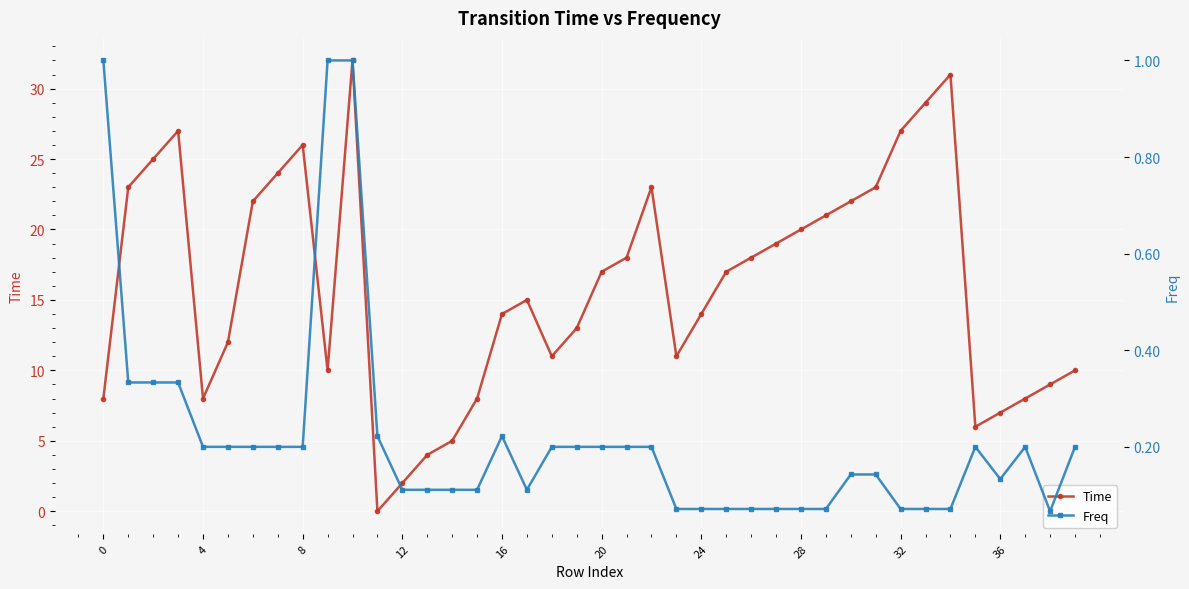

True or false: Time has more than 1 points higher than both neighbors.

True